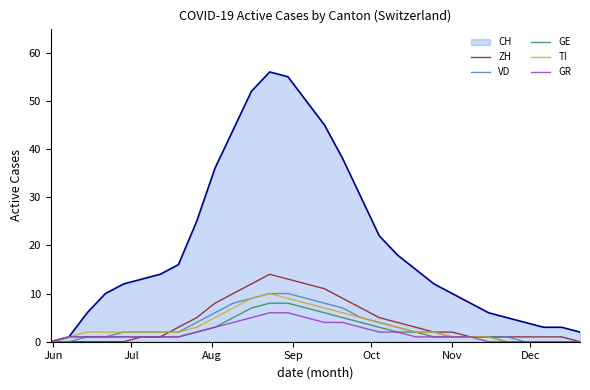

Which series has the largest total across all categories?

CH